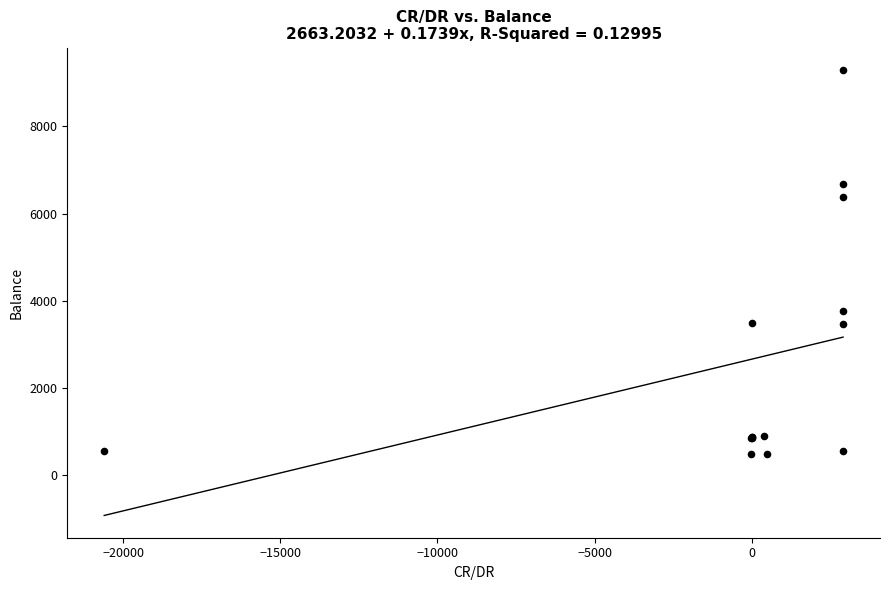

What Y value in the scatter plot is closest to 4891?

3762.9